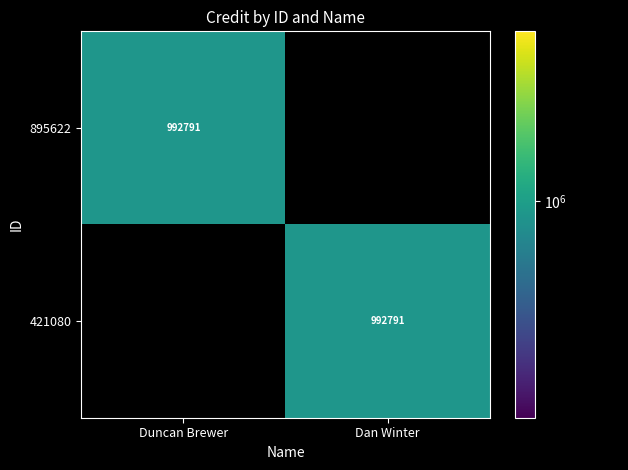

The value of 895622 at Duncan Brewer is 992791. True or false?

True